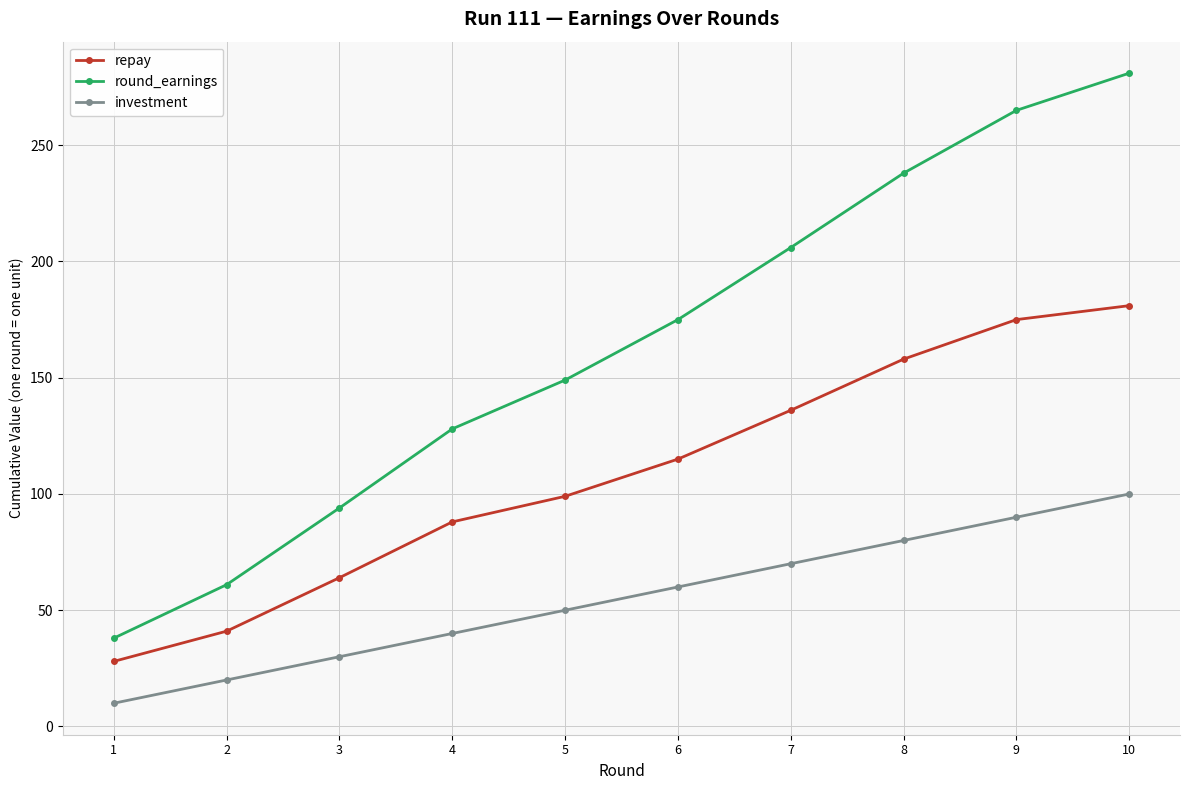

What is the value of the investment point at the 3rd from the left?

30